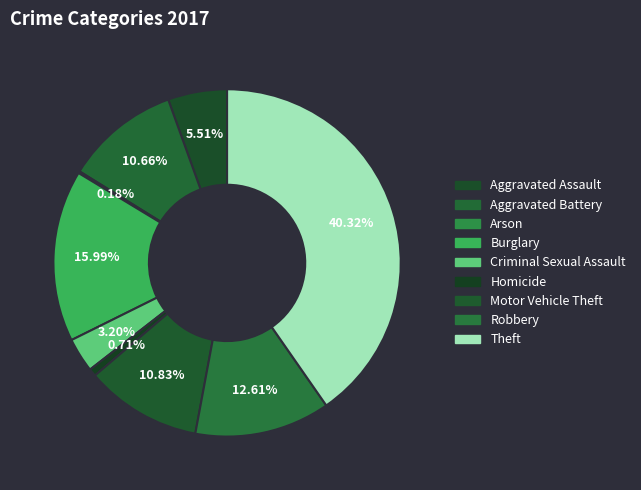

How many slices are in this pie chart?

9